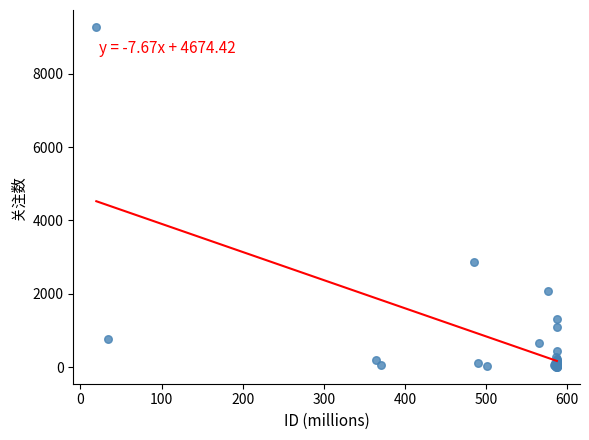

What Y value in the scatter plot is closest to 4643?

2874